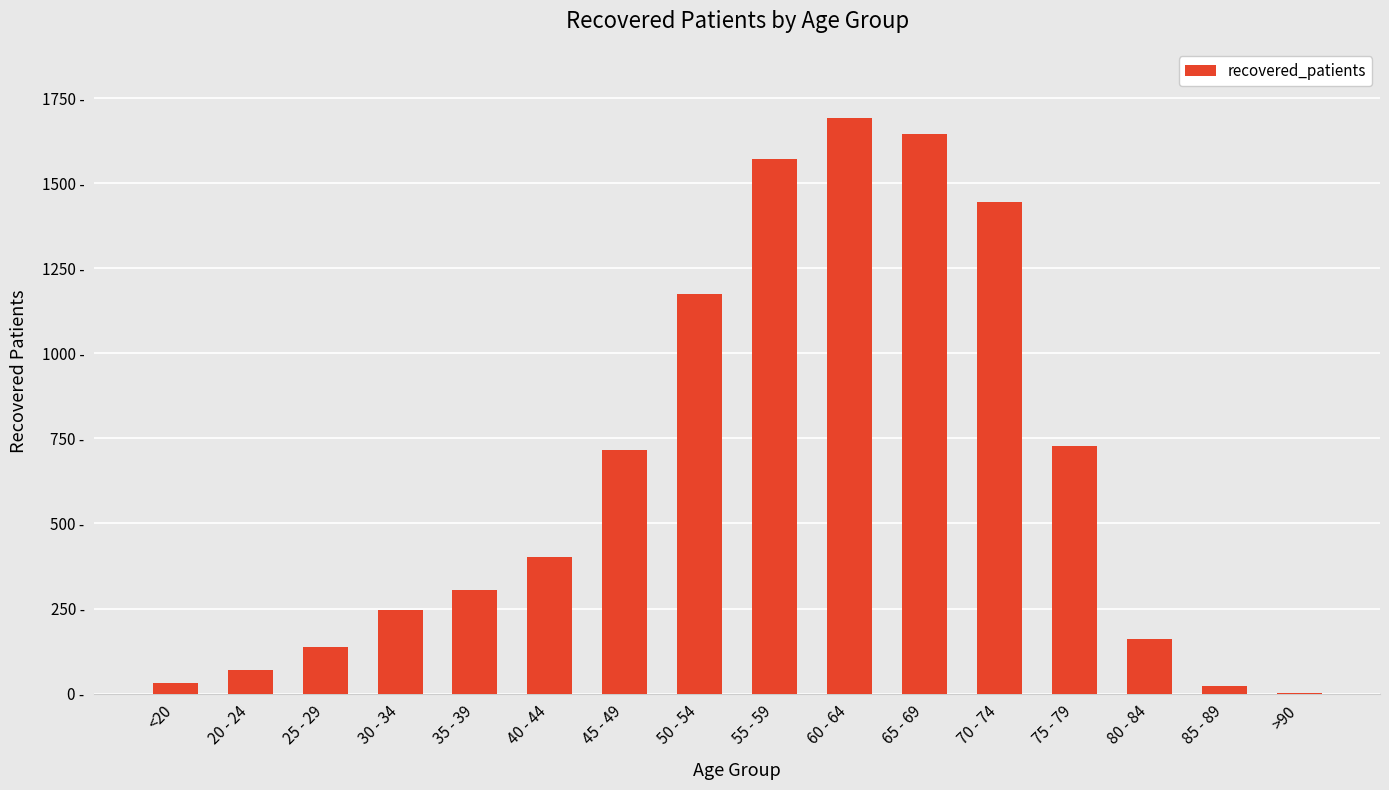

True or false: the data shows 1645 at 65 - 69.

True